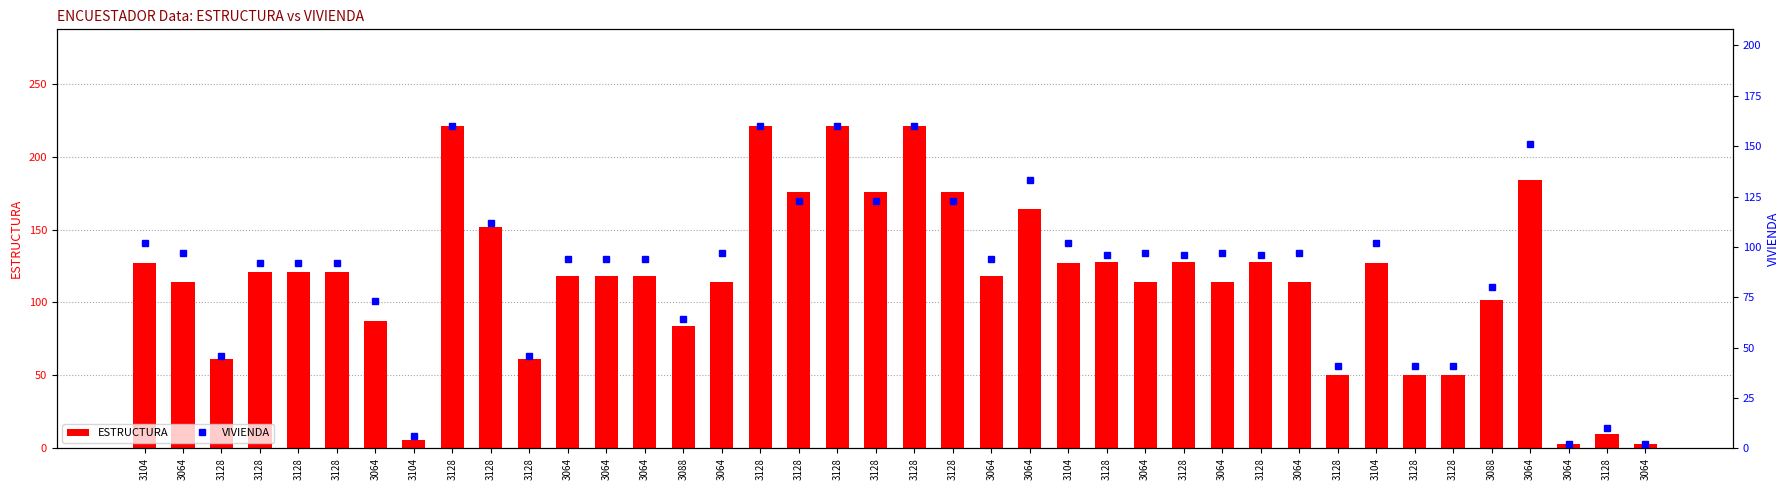

Which category has the highest value in the VIVIENDA series?

3128